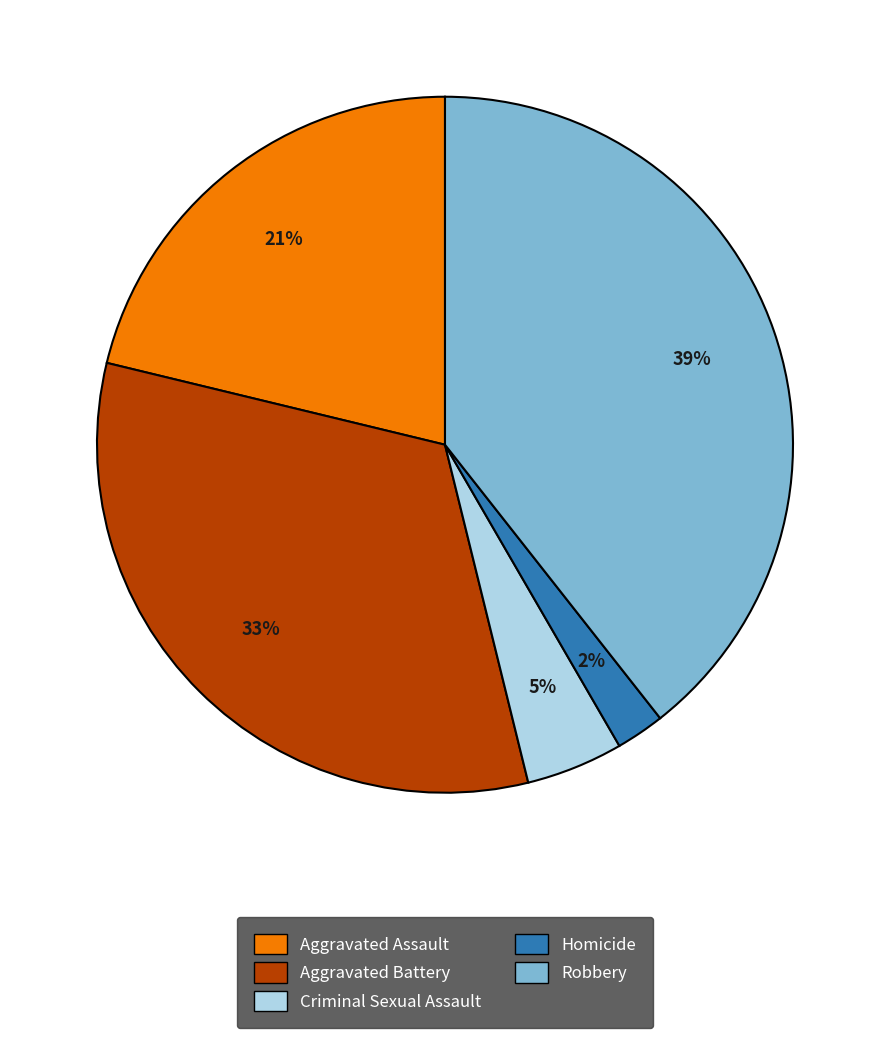

To the nearest percent, what is the difference between the largest and smallest slice percentages?

37%